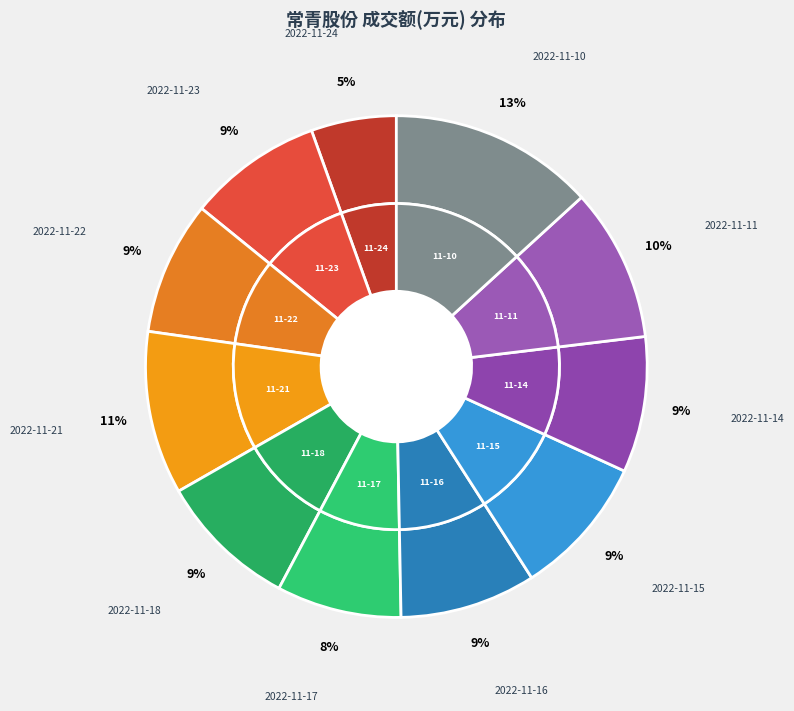

Does any single category account for the majority?

No